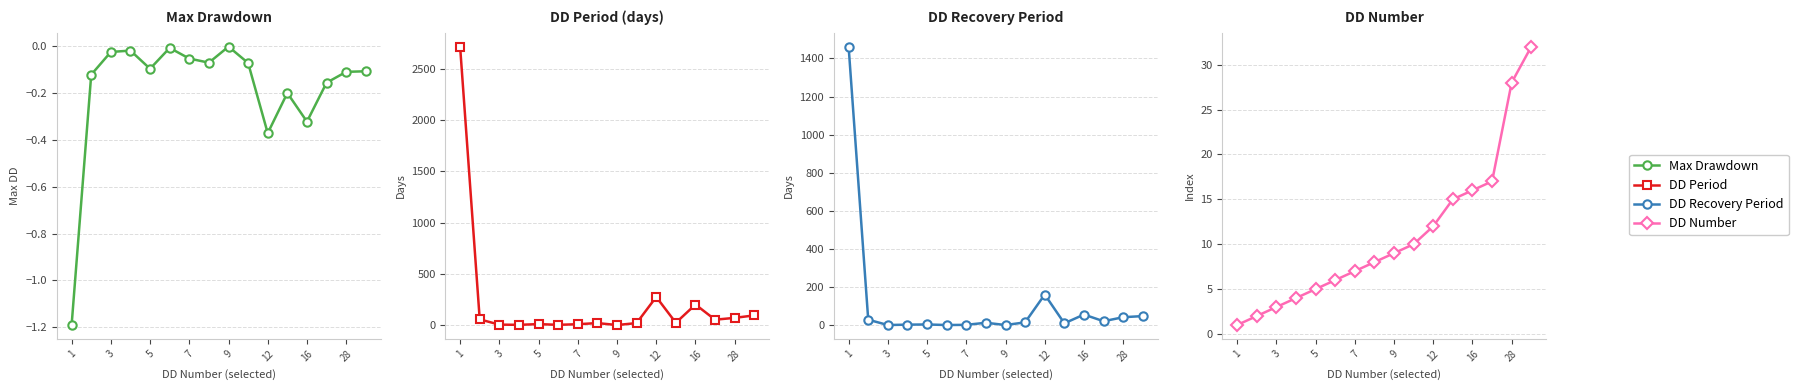

True or false: Max Drawdown and DD Number intersect in this chart.

False